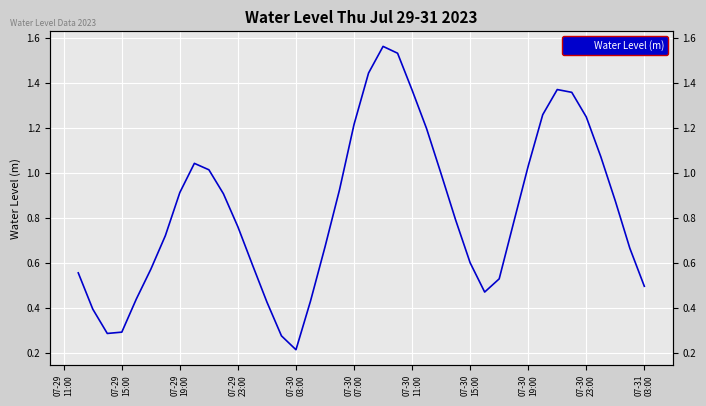

Is this an area chart (filled region under the line)?

No